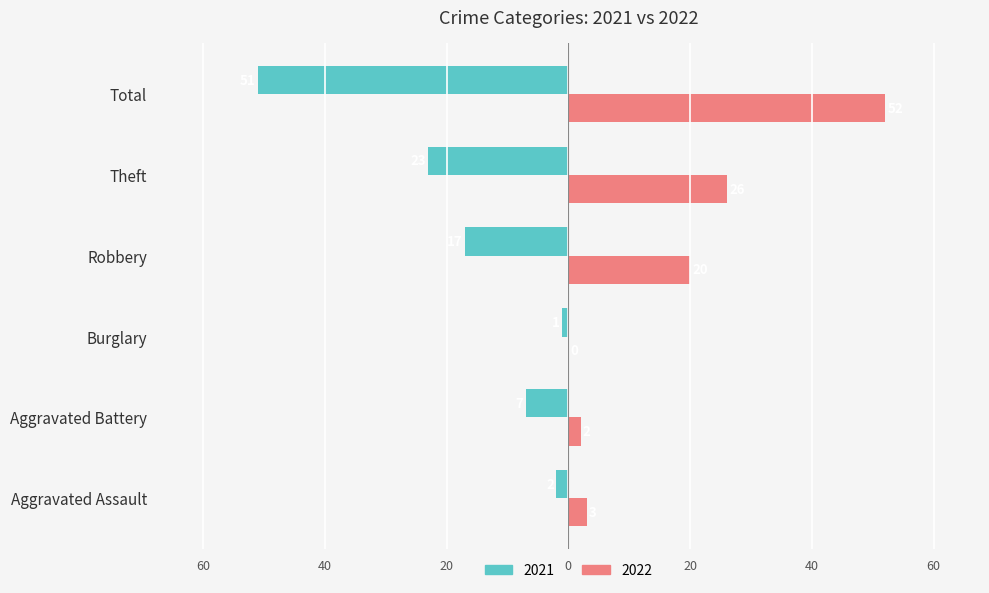

What is the average value of the 2022 series?

17